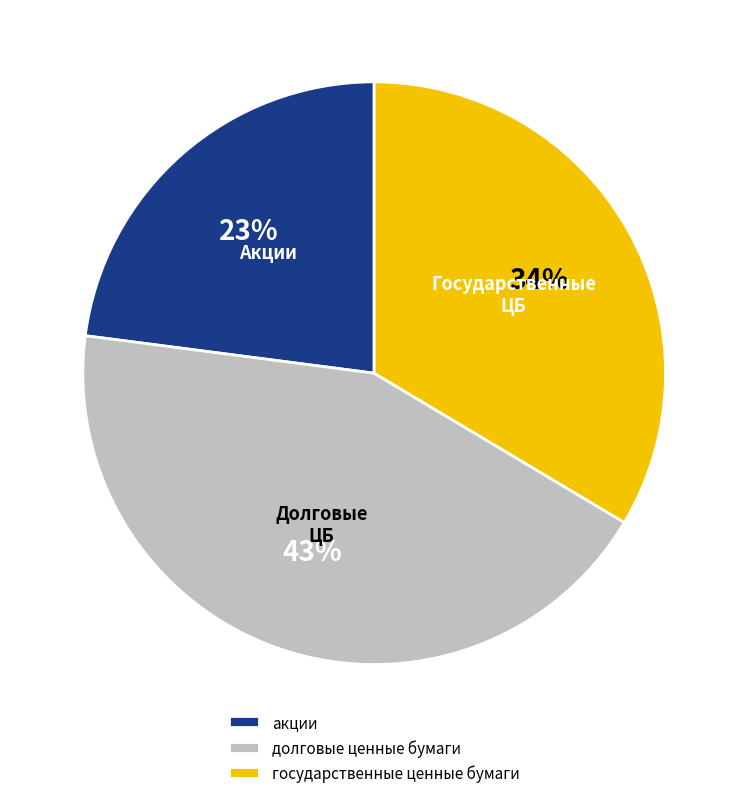

Is государственные ценные бумаги the majority of the pie?

No